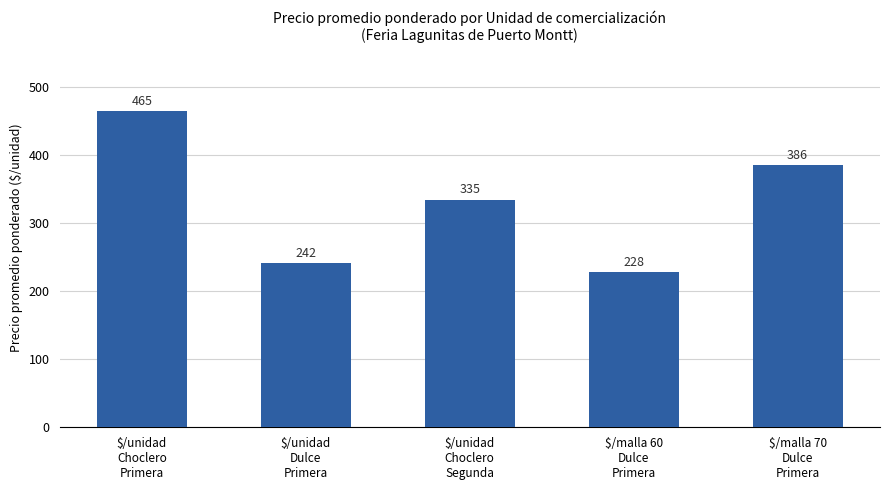

True or false: the data shows 262 at $/malla 70
Dulce
Primera.

False